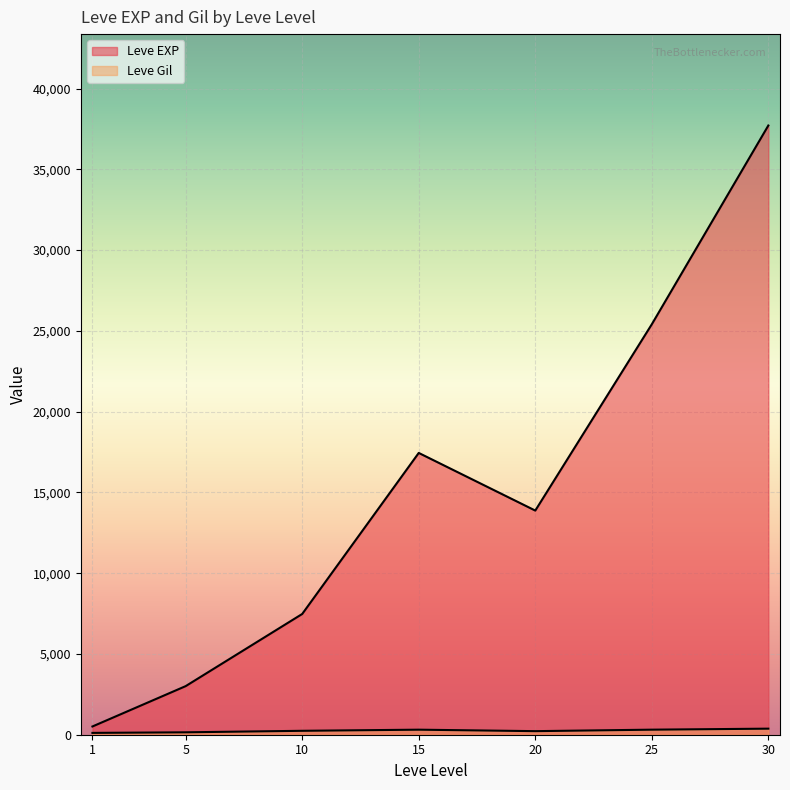

Does the chart display data point markers on the line(s)?

No